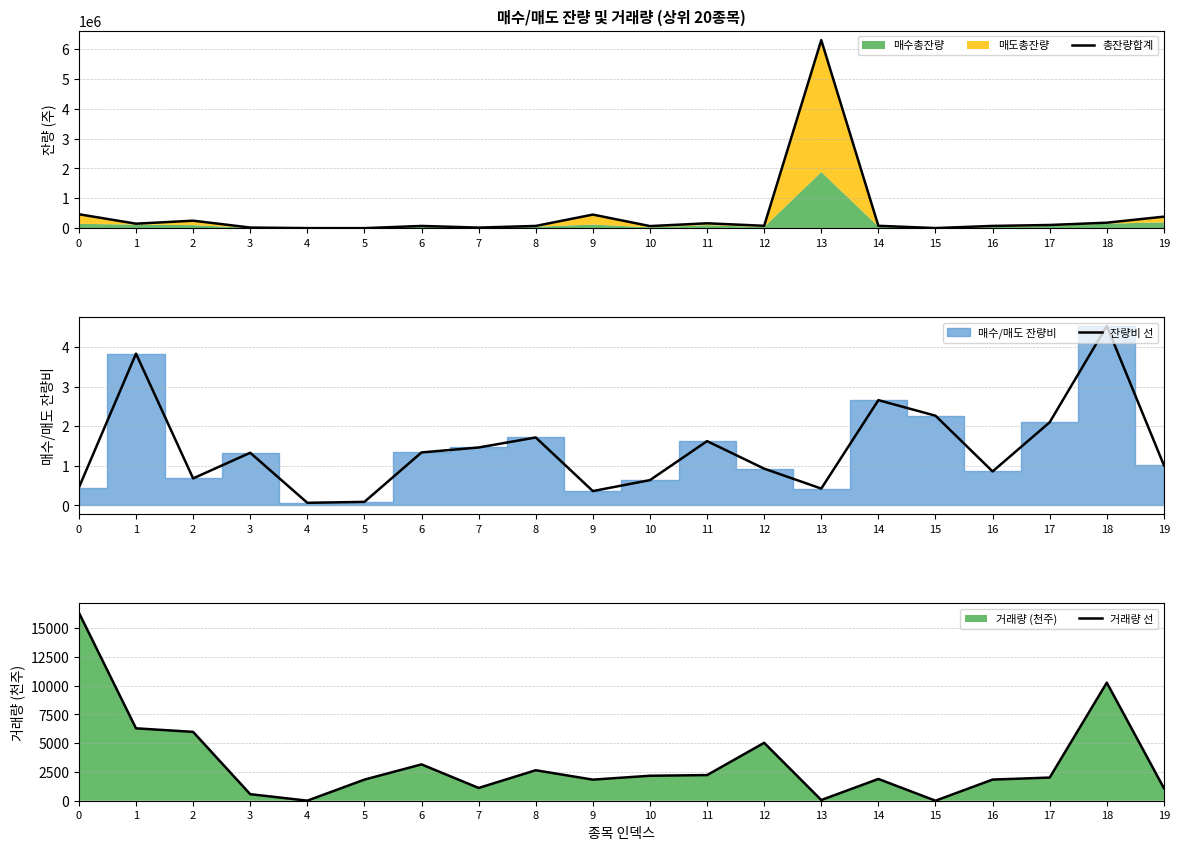

True or false: 총잔량합계 and 잔량비 선 intersect in this chart.

False